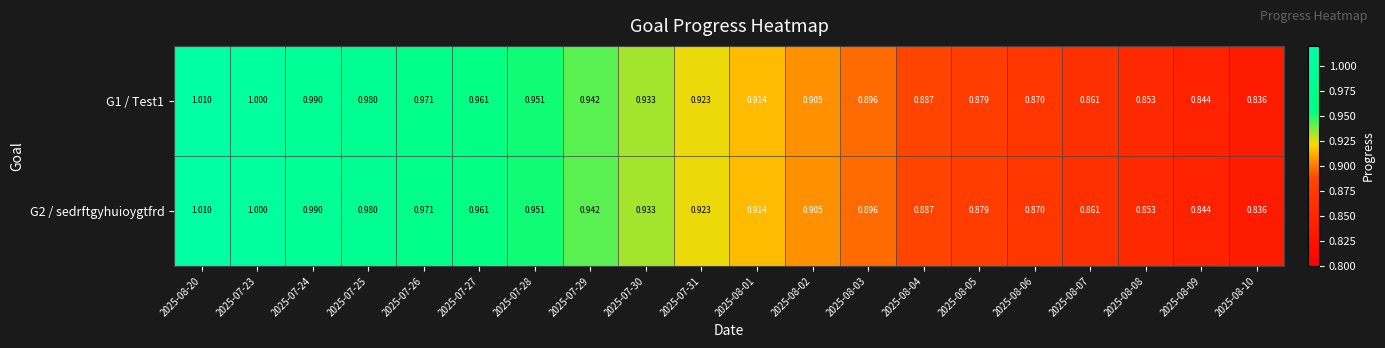

Is the value of G1 / Test1 at 2025-07-26 greater than the value of G2 / sedrftgyhuioygtfrd at 2025-07-25?

No